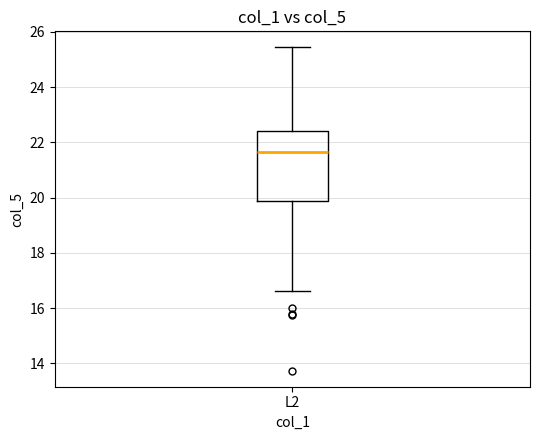

Read this box plot against the y-axis: the position of the median line, the range covered by the box, and the ends of both whiskers. The values are not printed on the chart, so give them approximately, as read against the axis.

median 21.6, box 19.8 to 22.4, whiskers 16.6 to 25.4